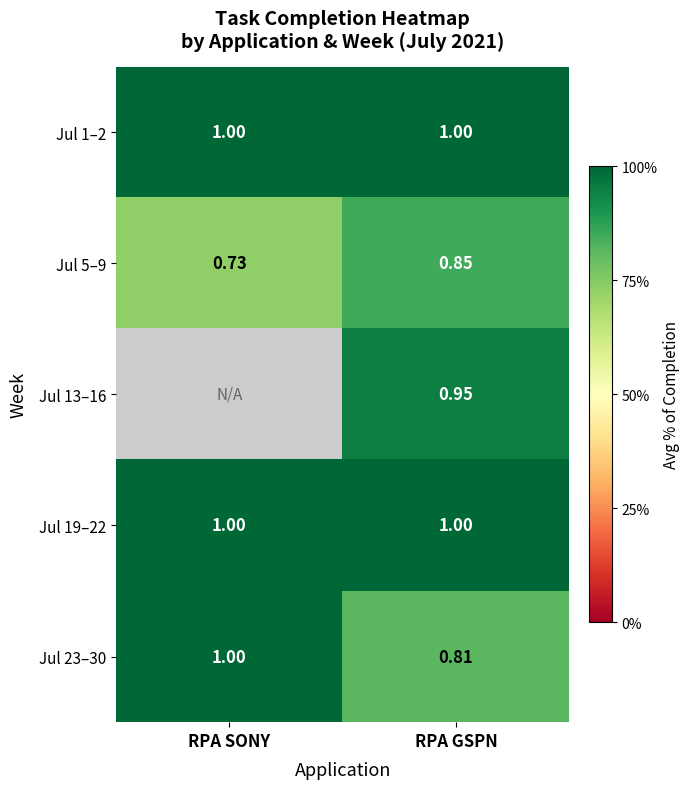

How many data points does each series have?

2